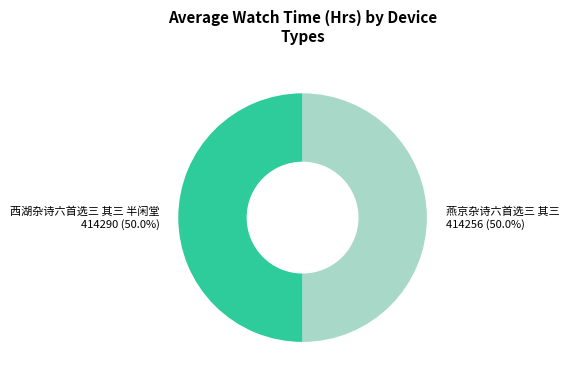

Approximately how many times larger is the value at 西湖杂诗六首选三 其三 半闲堂 compared to 燕京杂诗六首选三 其三?

1.0